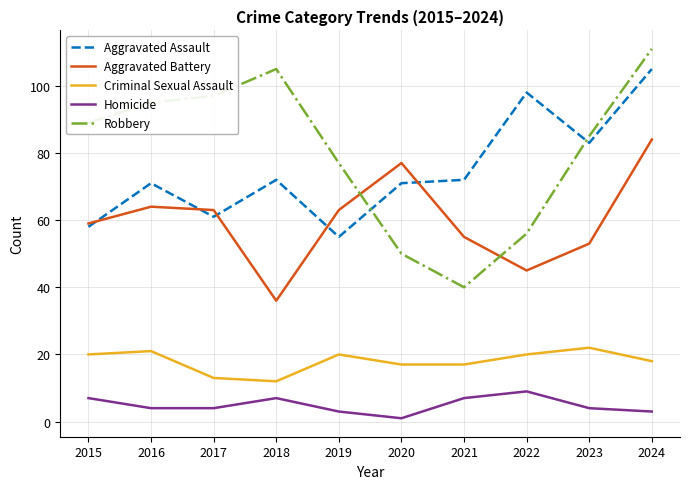

How many intersections are there between Aggravated Battery and Robbery?

2